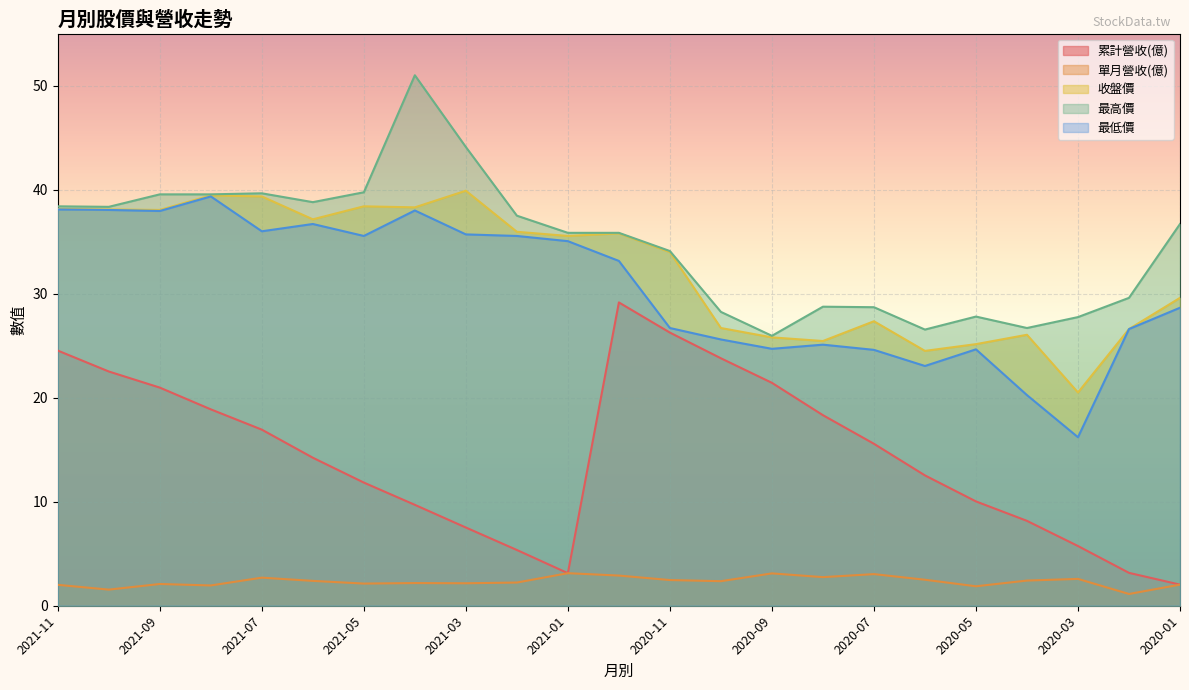

What are all the series names shown in the legend?

累計營收(億), 單月營收(億), 收盤價, 最高價, 最低價